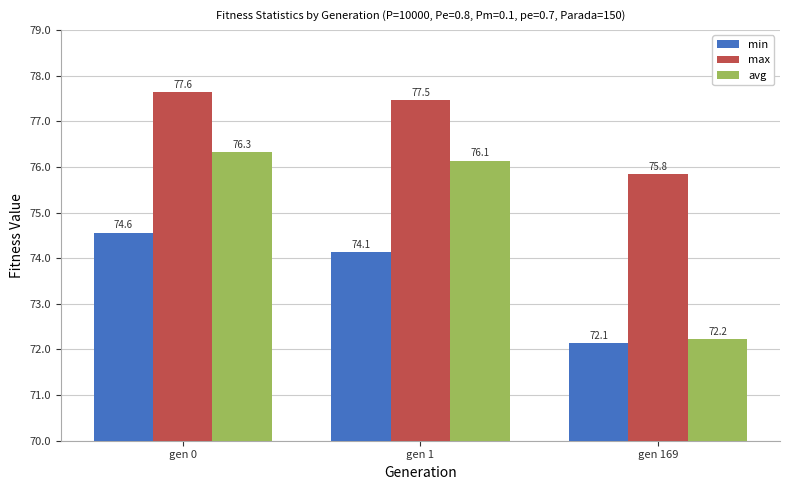

Is the value of min at gen 169 greater than the value of avg at gen 169?

No